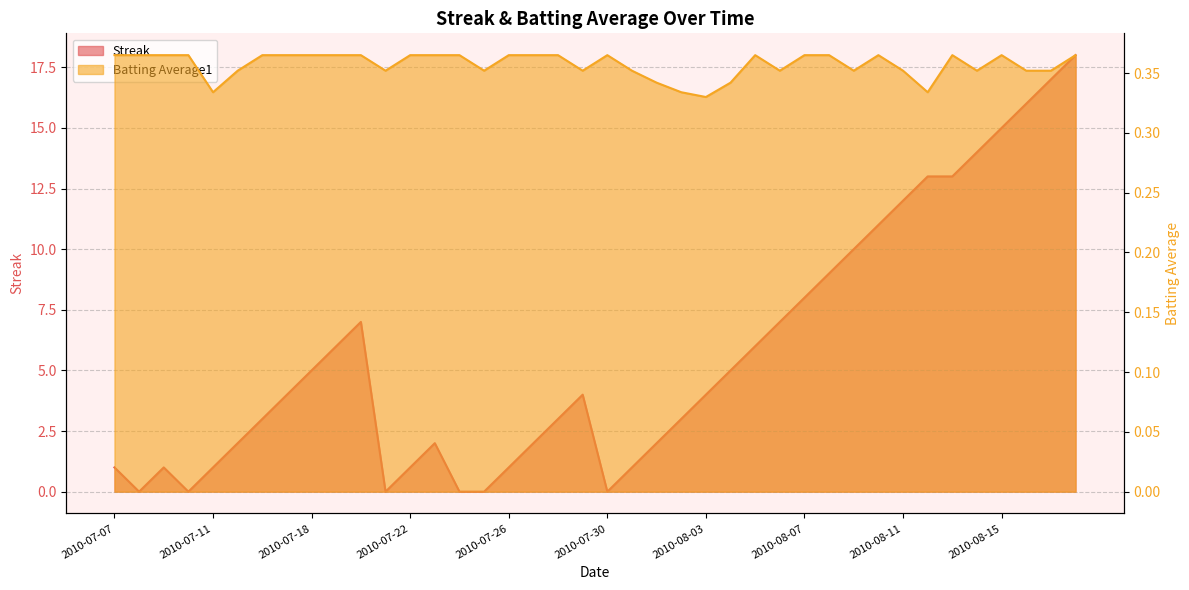

Is it true that Streak equals 17.5 at 2010-08-09?

False